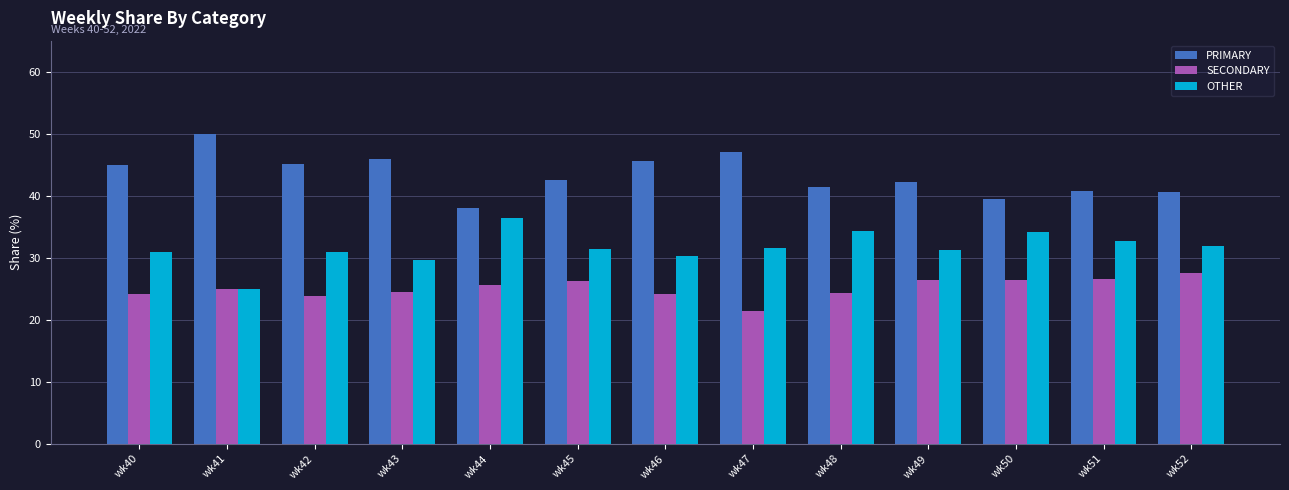

What are all the series names shown in the legend?

PRIMARY, SECONDARY, OTHER